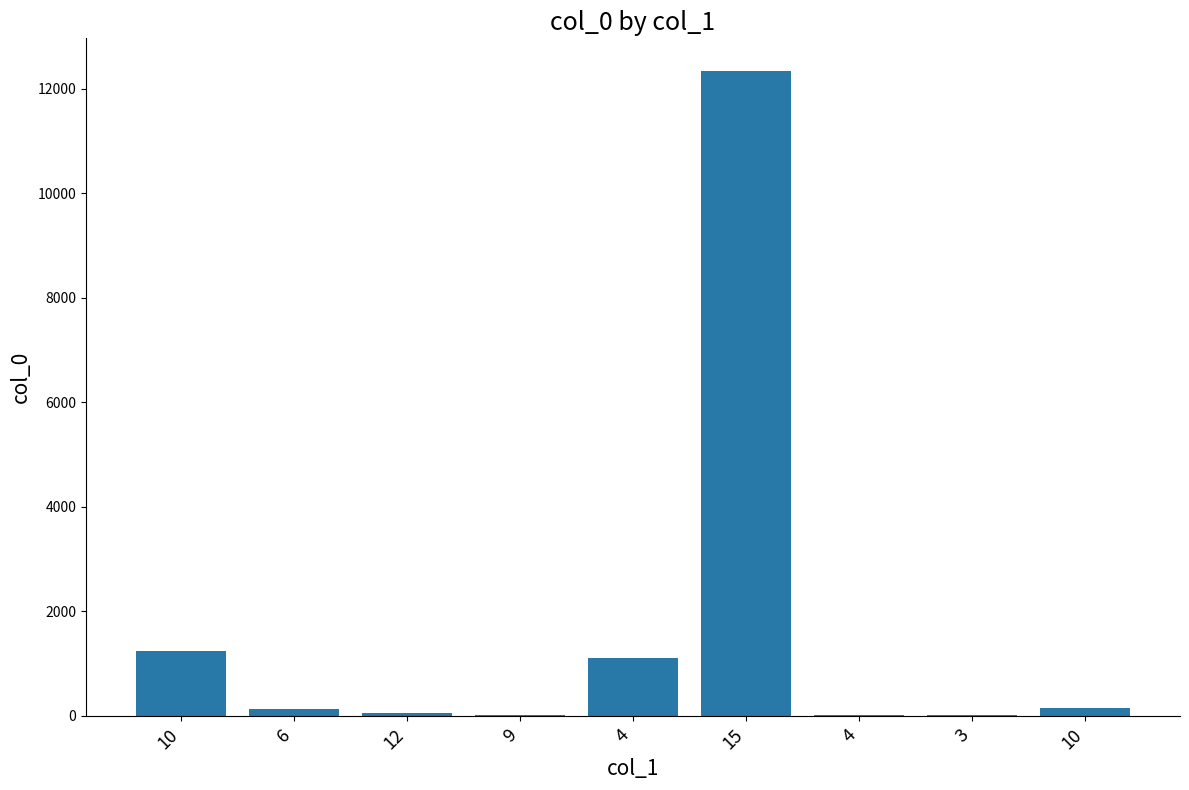

The value at 4 is 13. True or false?

True